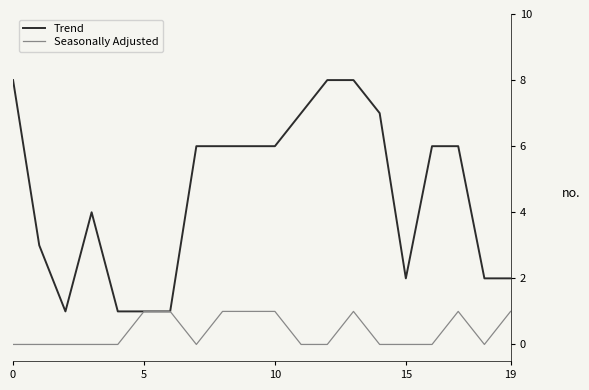

True or false: Trend has more than 0 interior local peaks.

True